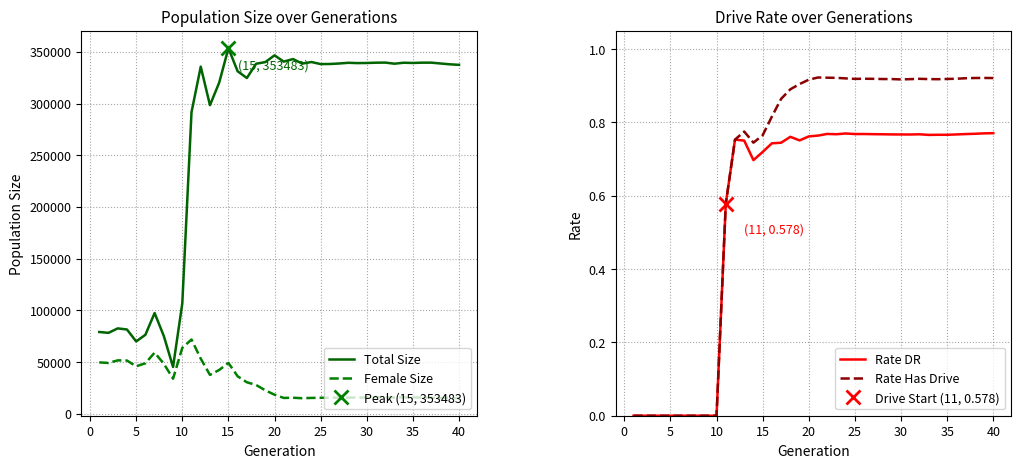

What is the maximum value for Total Size?

353483